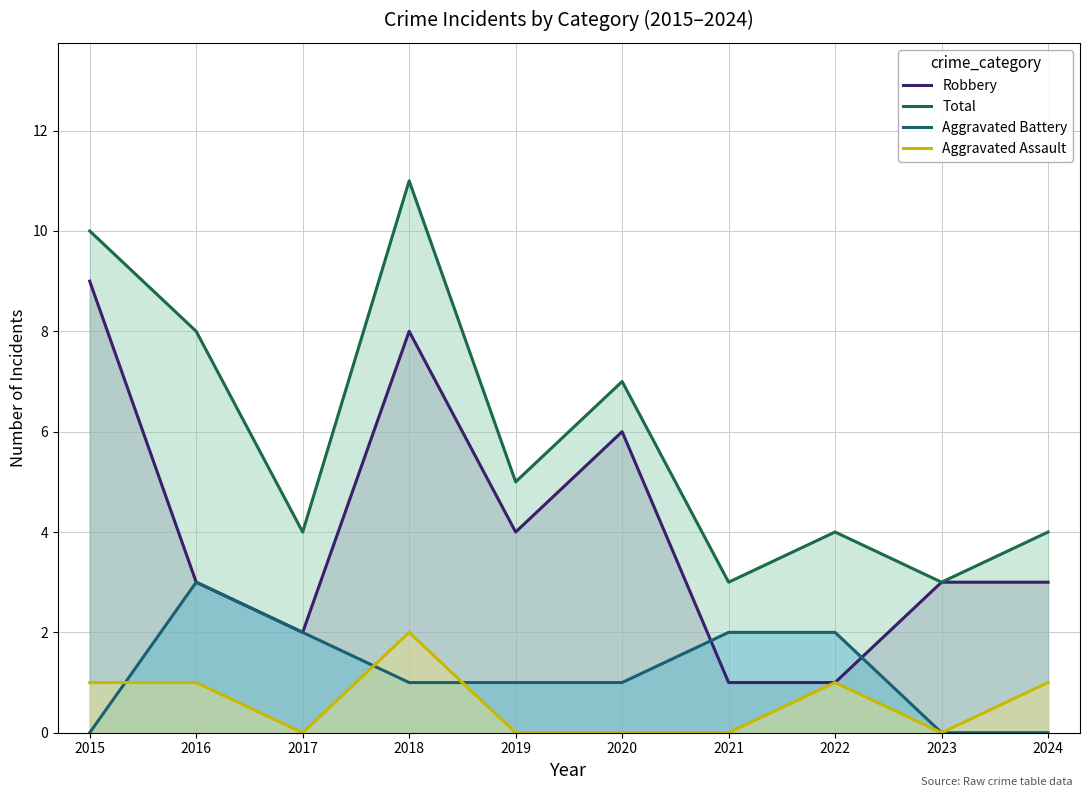

List the series in order of their peak value, lowest first.

Aggravated Assault, Aggravated Battery, Robbery, Total